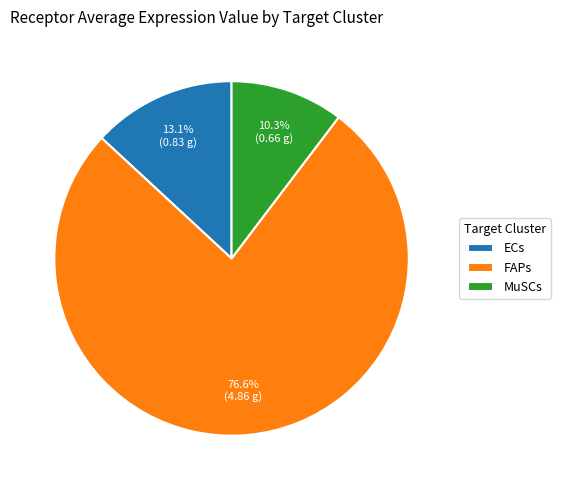

What percentage is the MuSCs slice, to the nearest percent?

10%